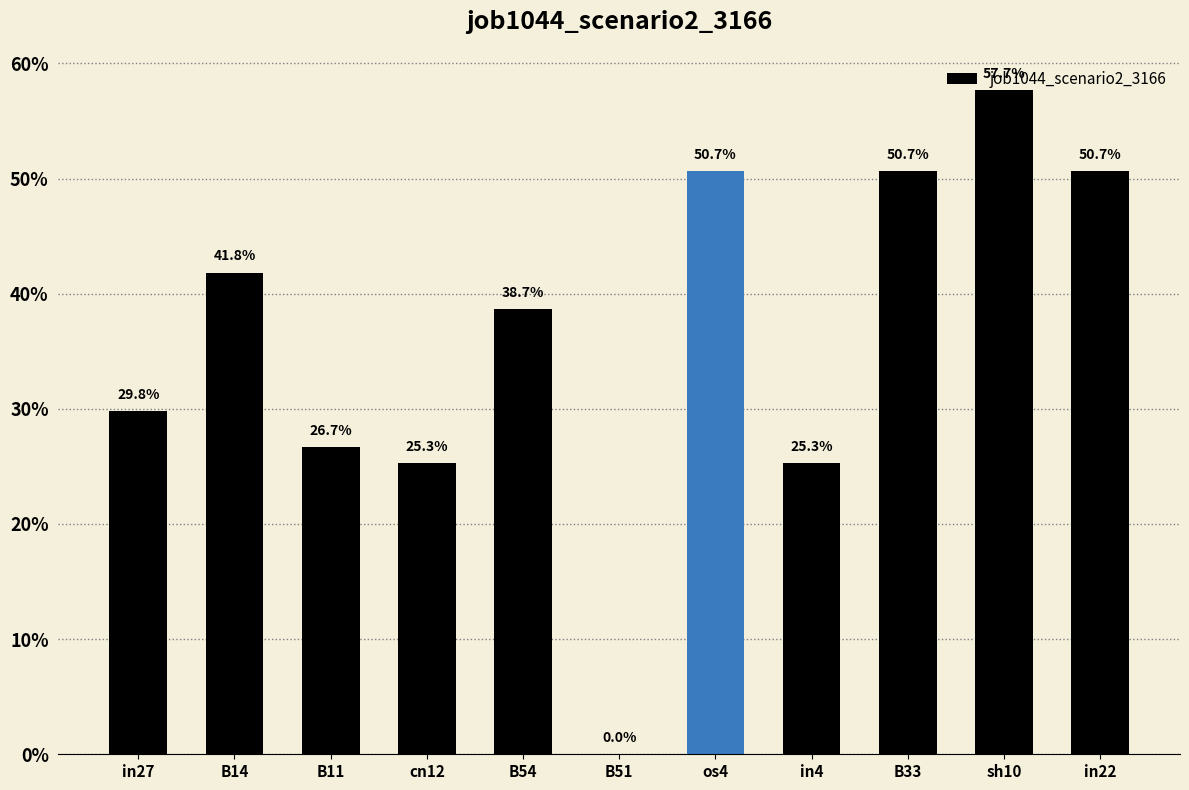

What is the change in value from in27 to B54?

+0.1